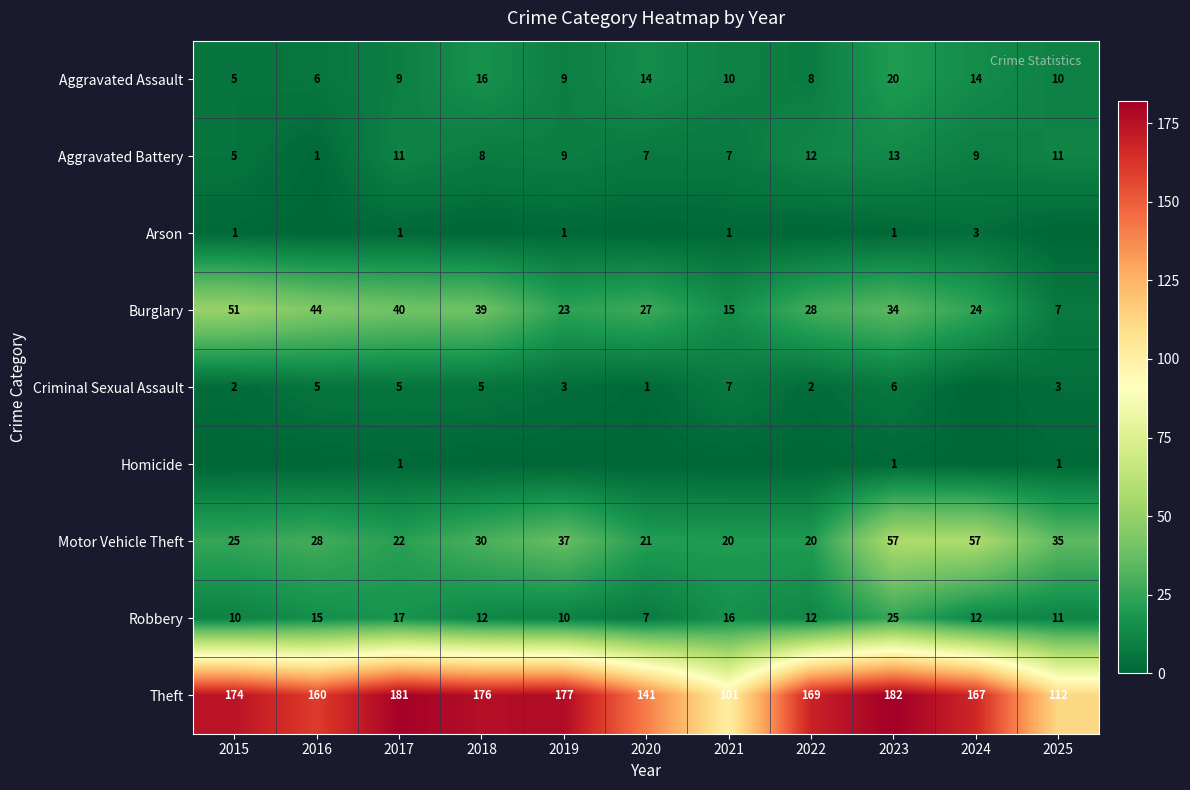

What value does the Theft series have at 2016, to the nearest 10?

160